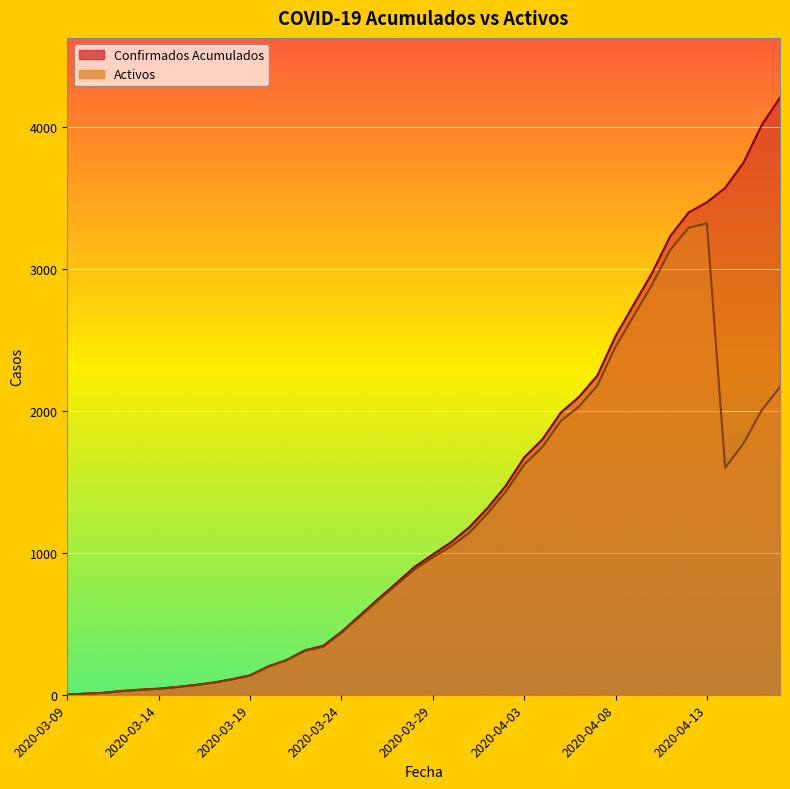

Where is the first local minimum for Activos?

2020-04-14